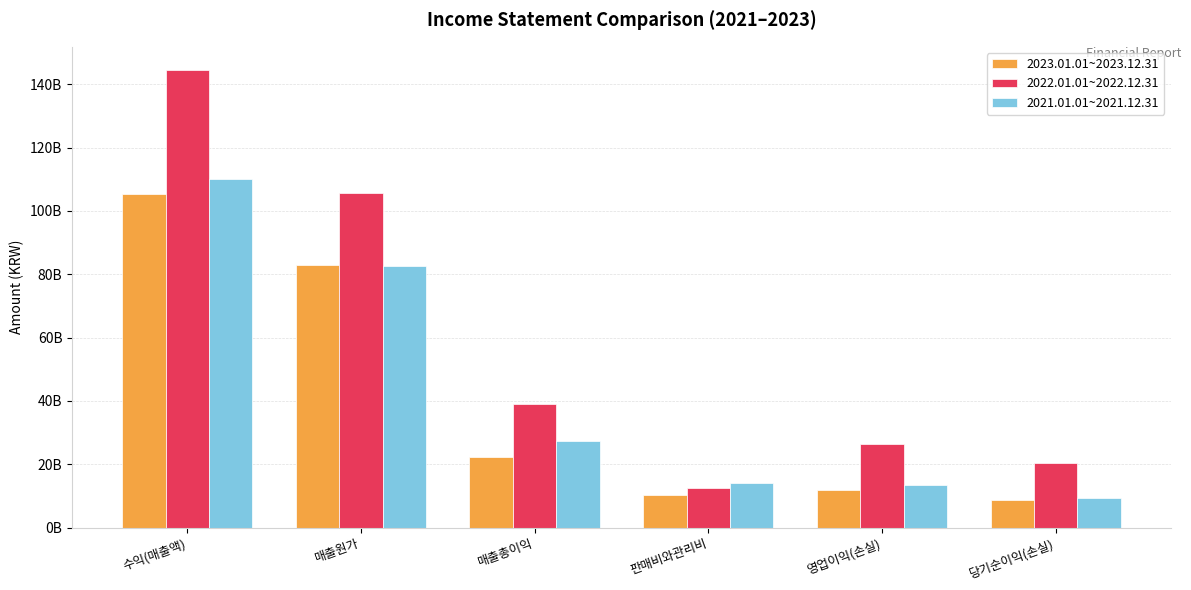

What is the minimum value for 2021.01.01~2021.12.31?

9457161902